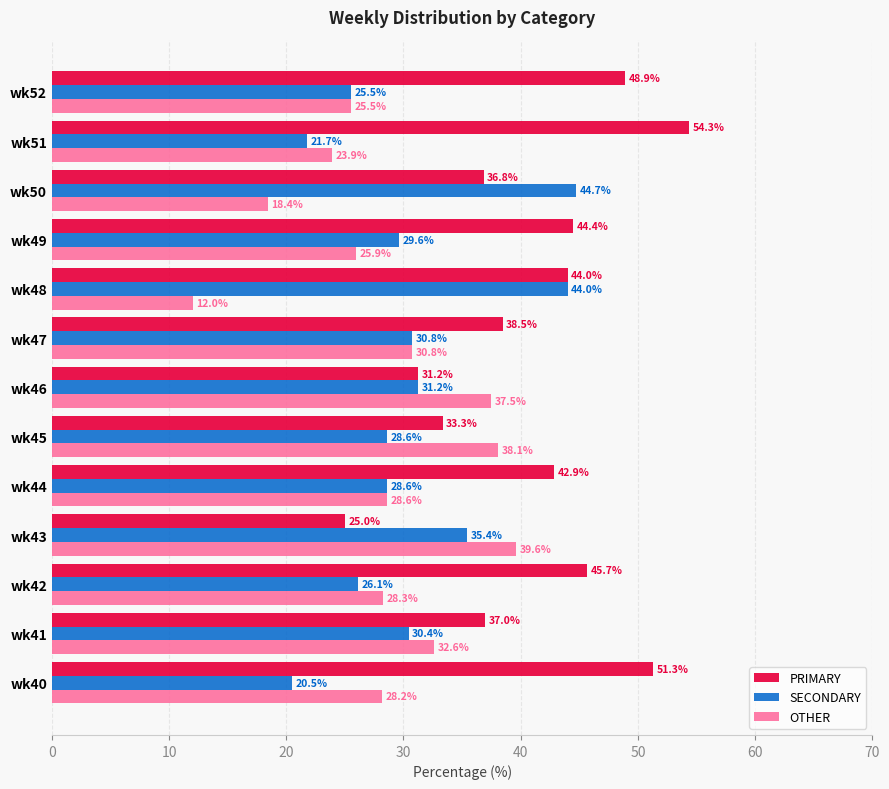

Where is PRIMARY nearest to the value 39?

wk47